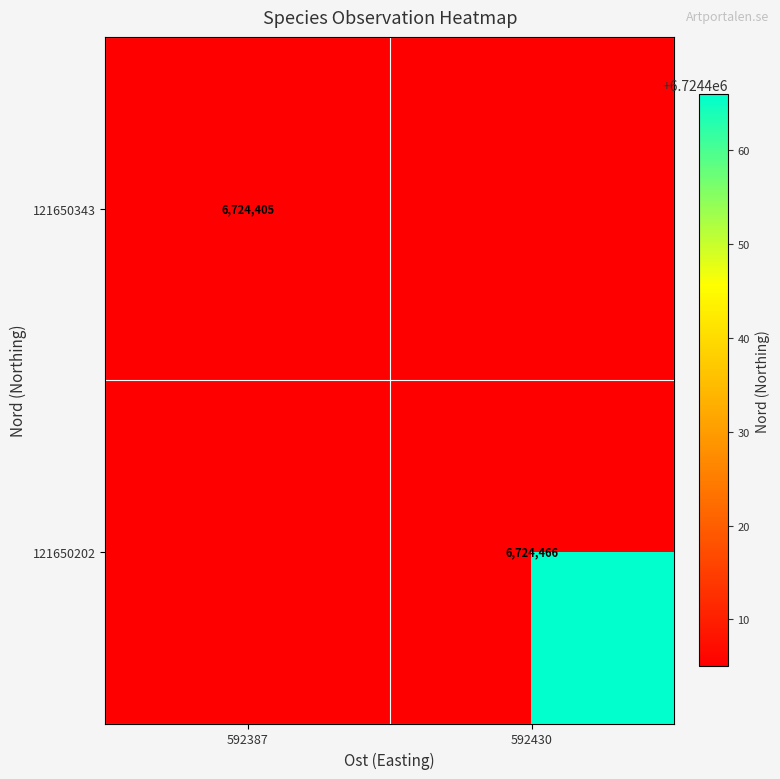

True or false: 121650343 has a value of 6724405 at 592387.

True